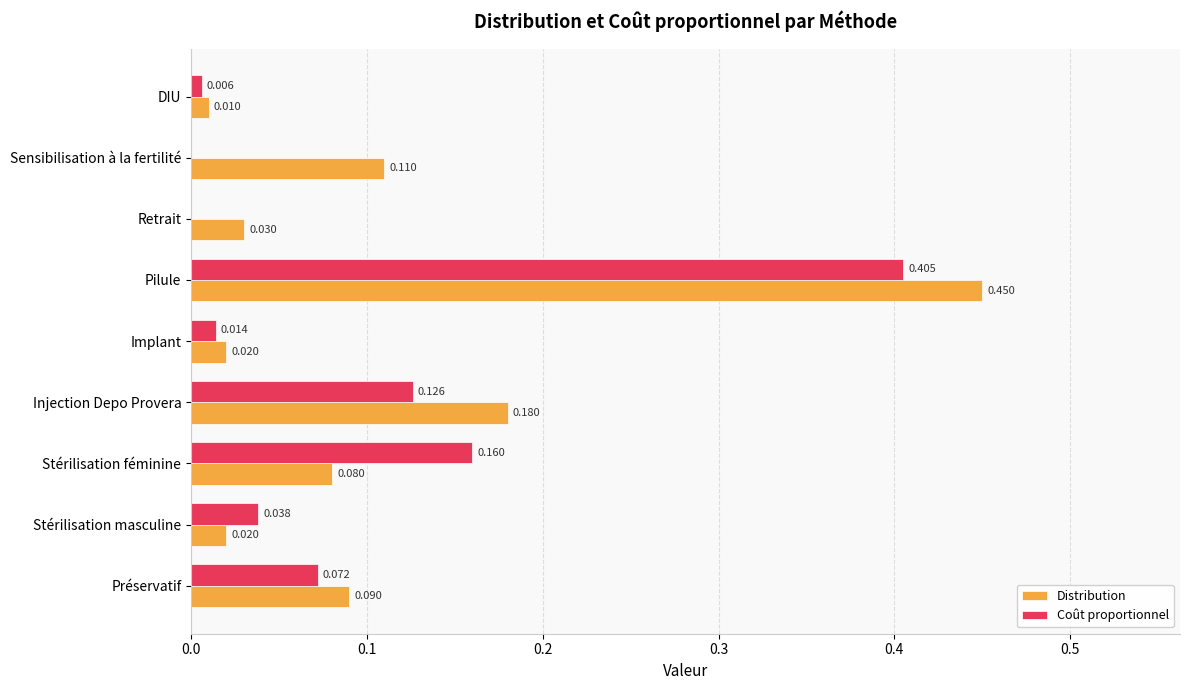

At which category does the chart reach its peak across all series?

Pilule